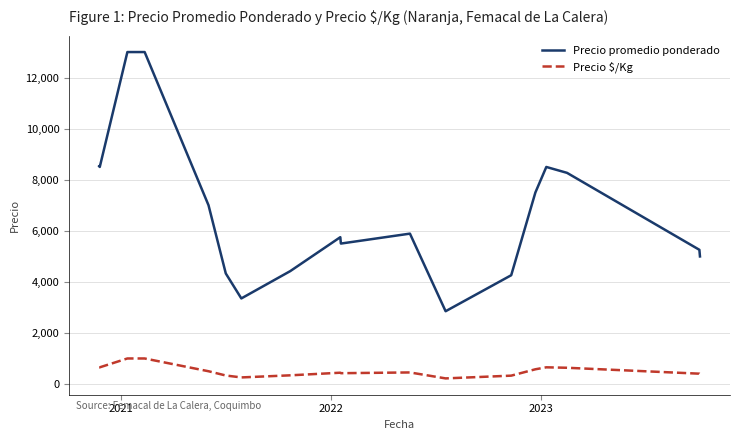

What is the difference between the second highest and minimum values in the Precio $/Kg series?

780.5